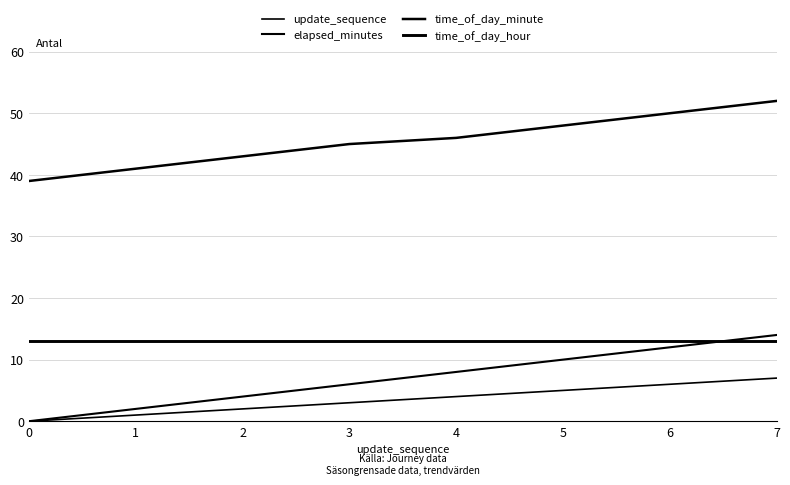

Which category has the highest value in the update_sequence series?

7